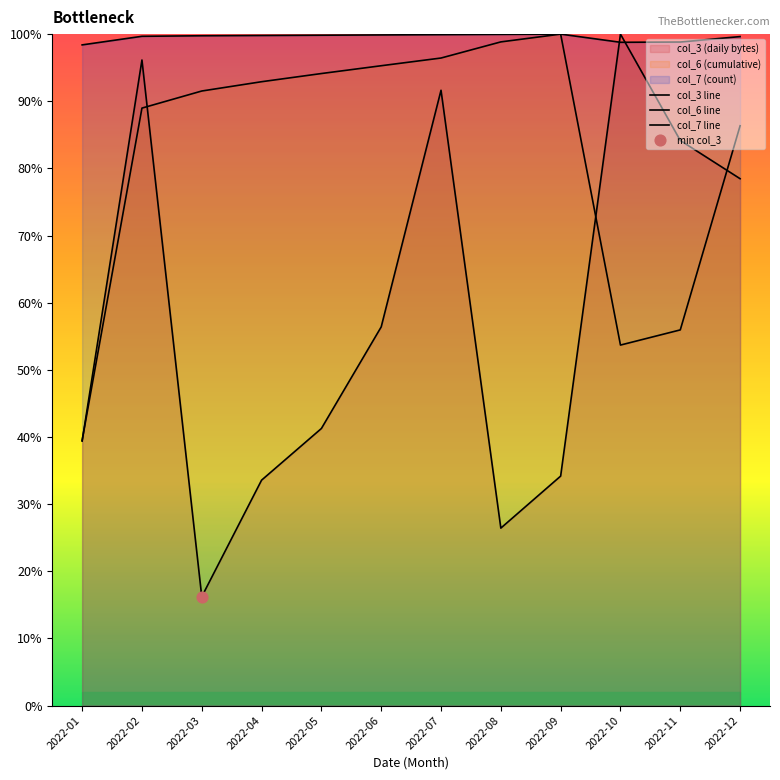

Which series has the largest total across all categories?

col_7 line